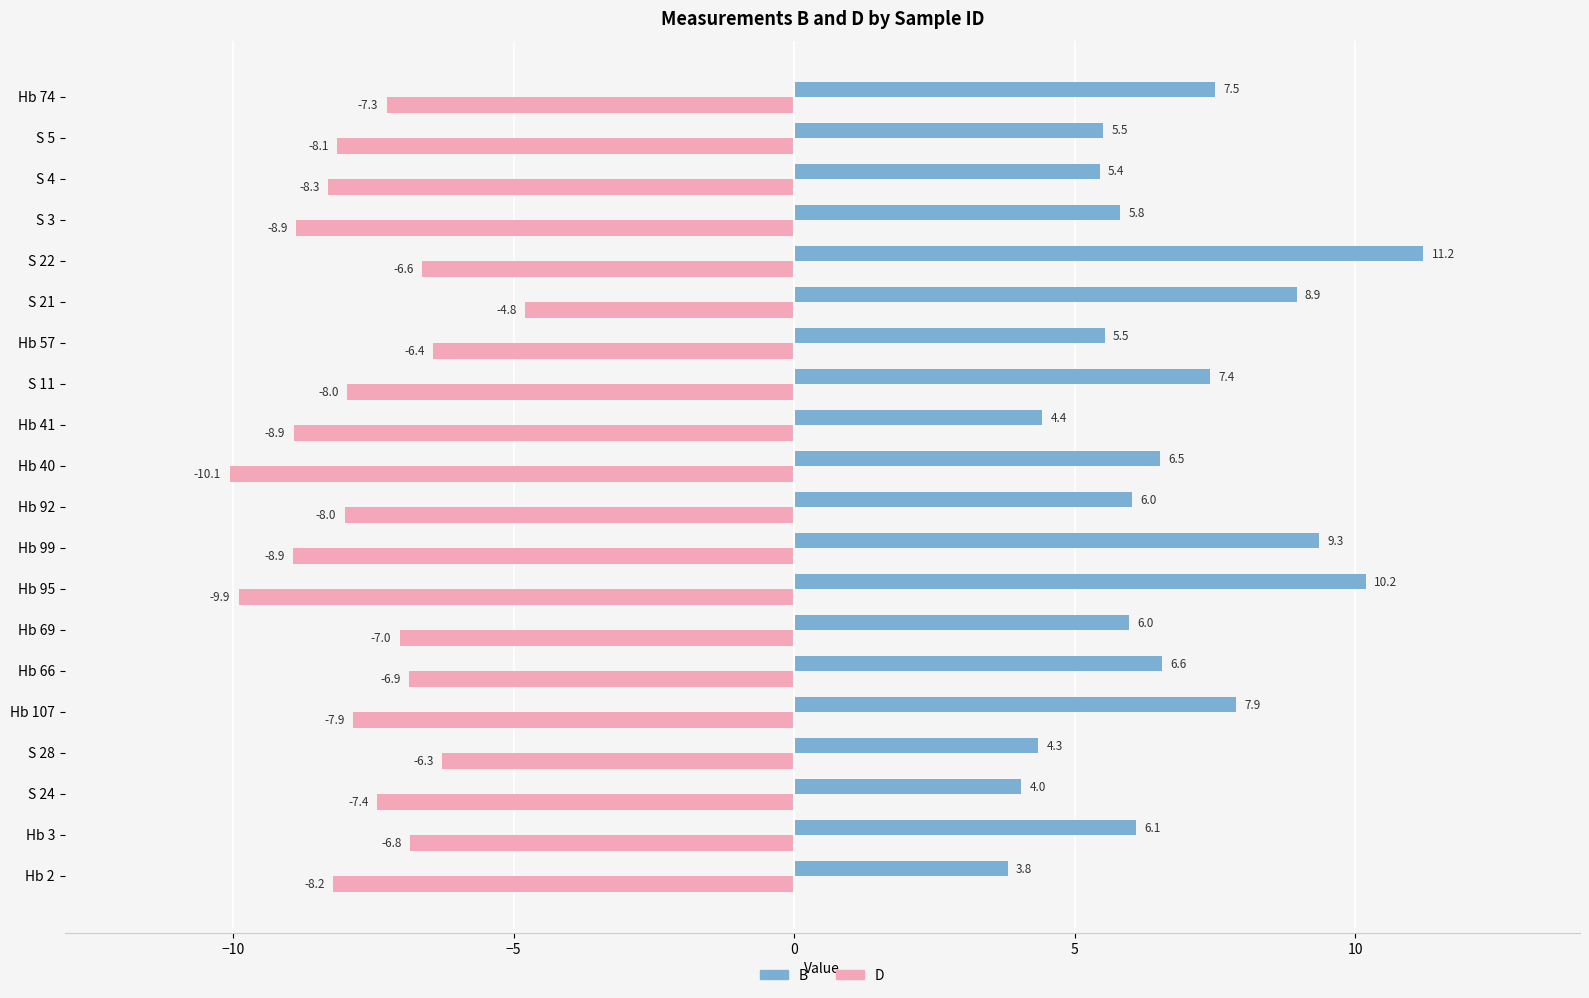

What is the difference between the maximum and minimum values in the D series?

5.3